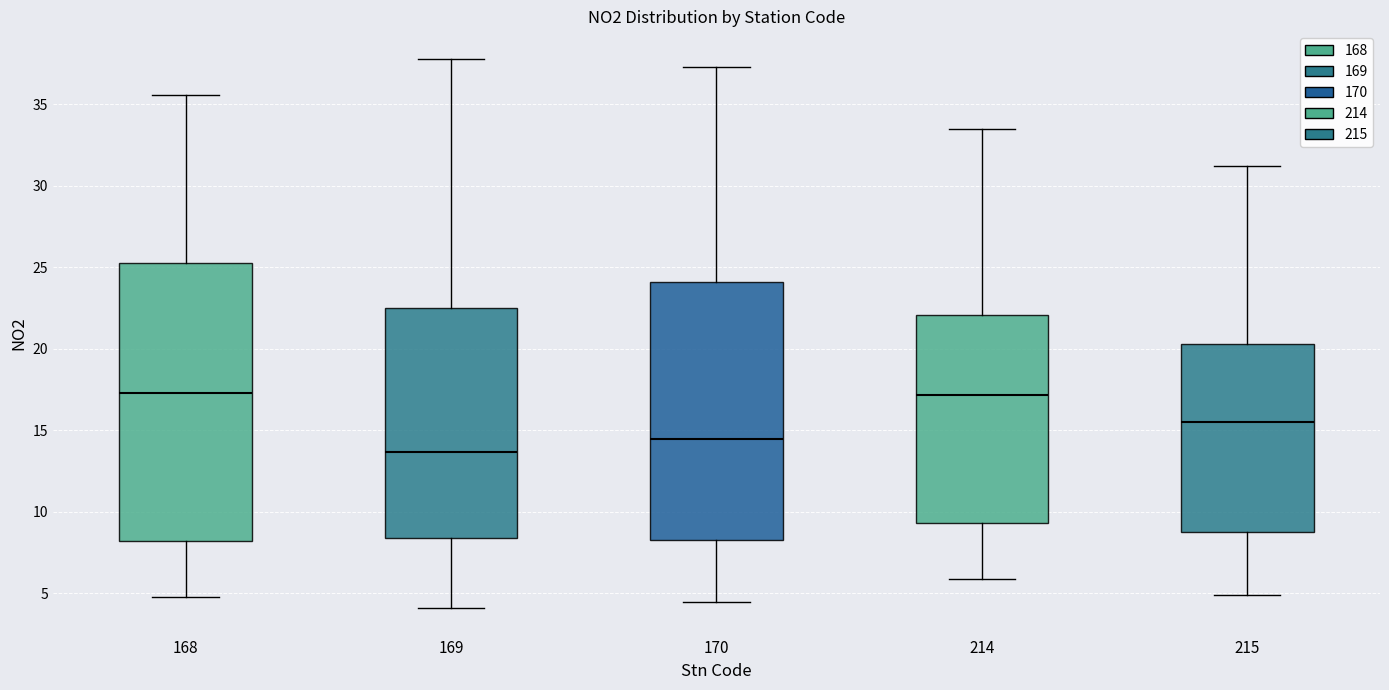

Comparing the boxes themselves (not the whiskers), which one is the tallest?

168